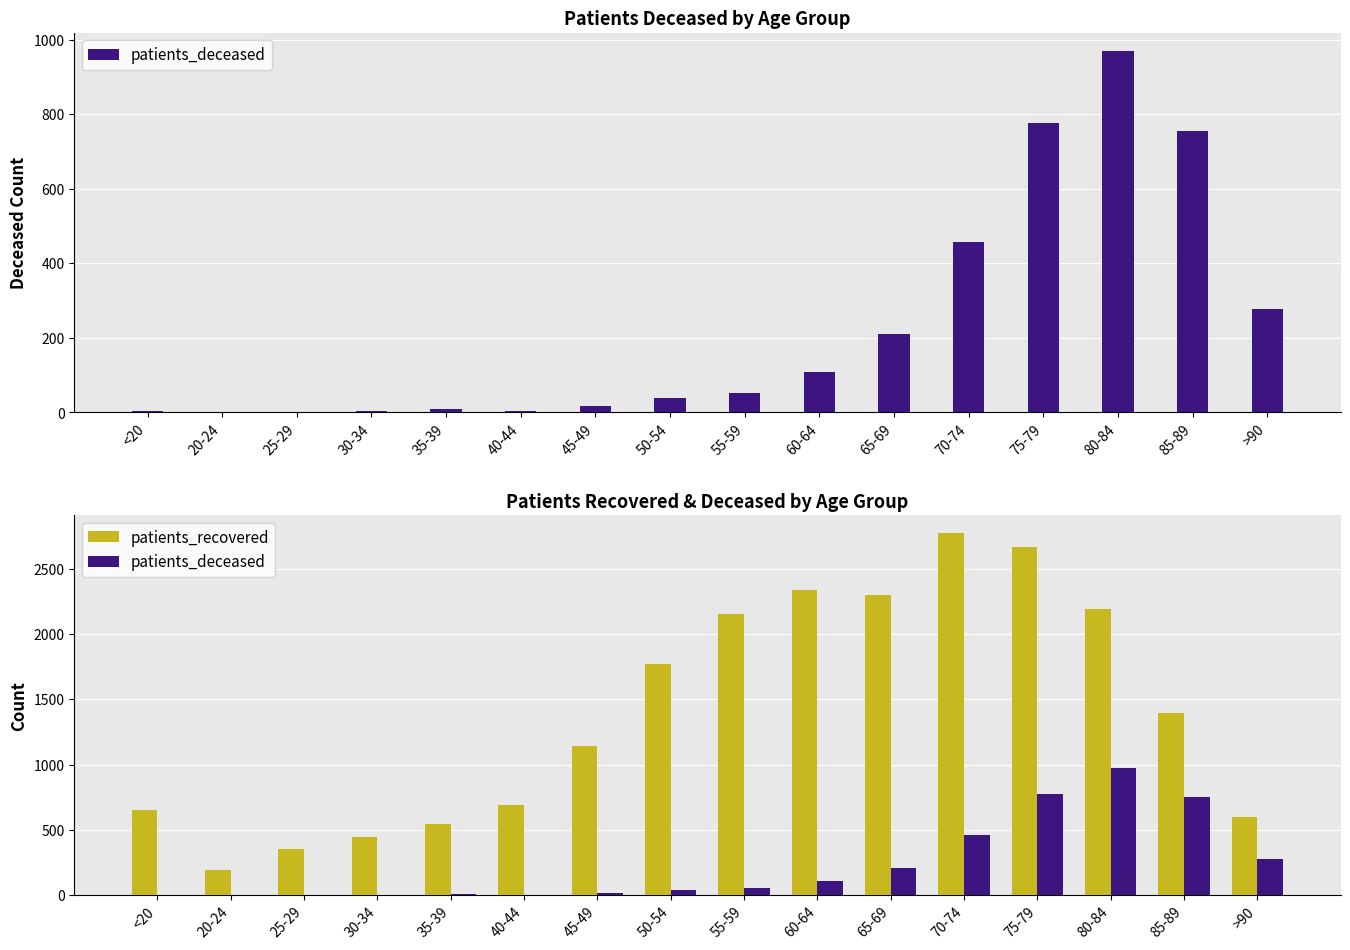

What position from the right is <20?

16